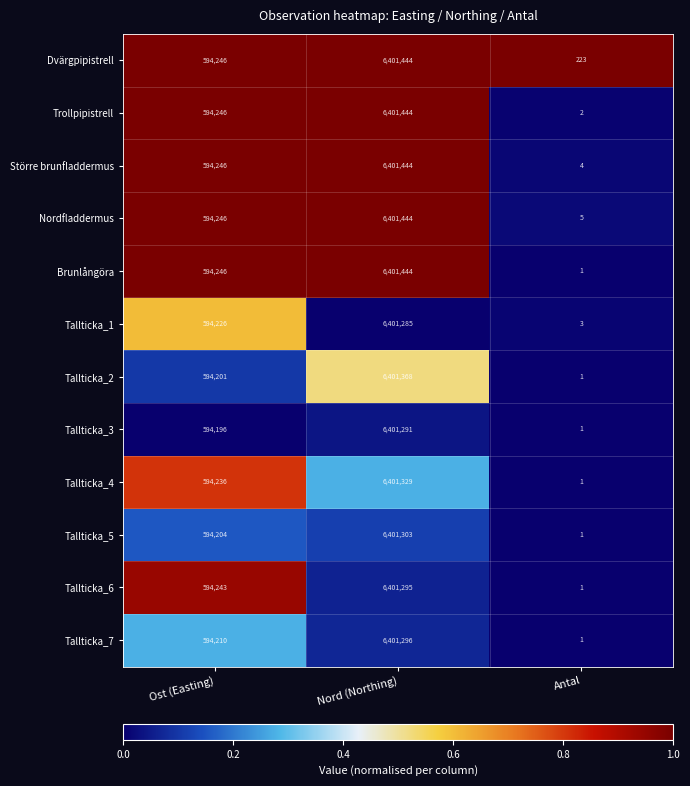

Count the number of data series in this chart.

12